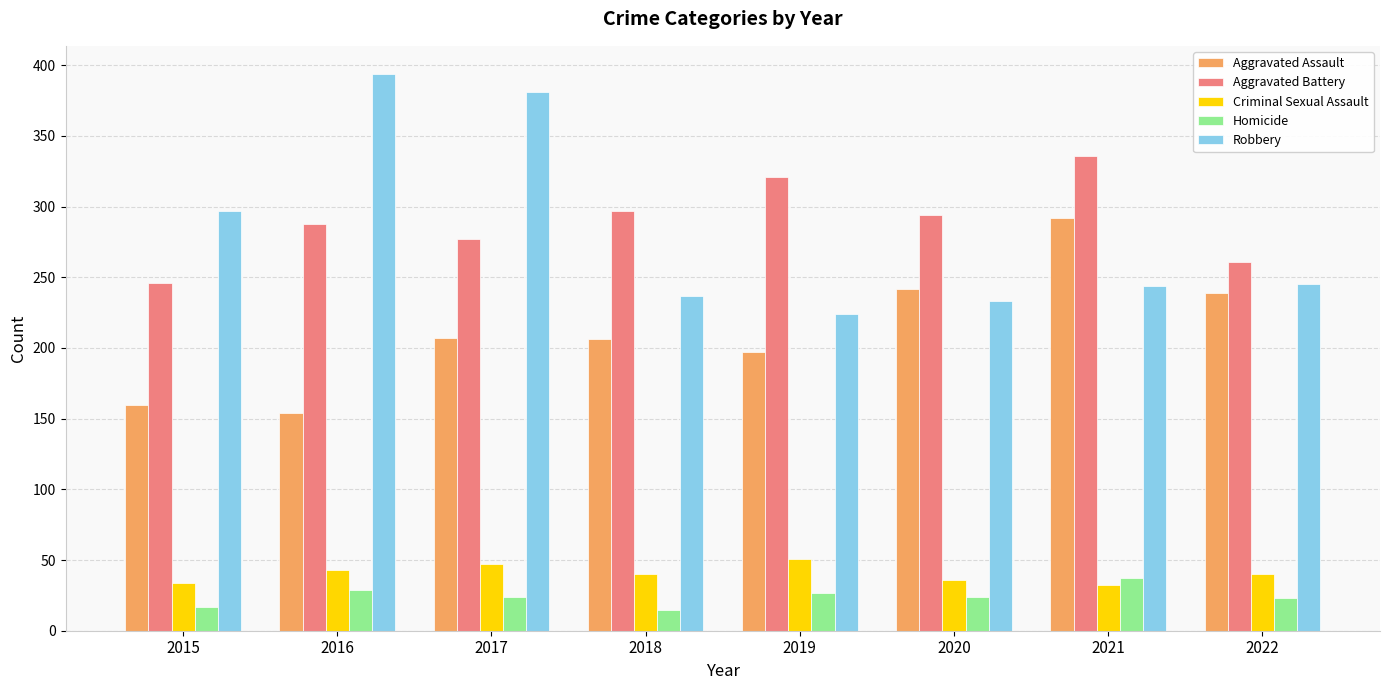

Which series has the largest range (max minus min)?

Robbery